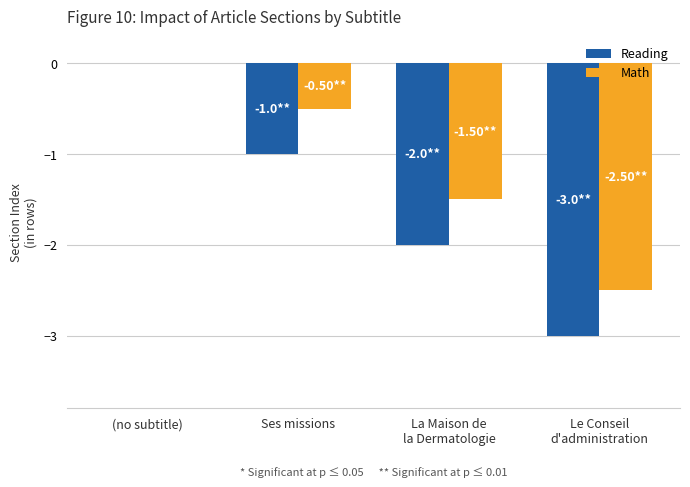

How many Math values are between -1 and 0?

2